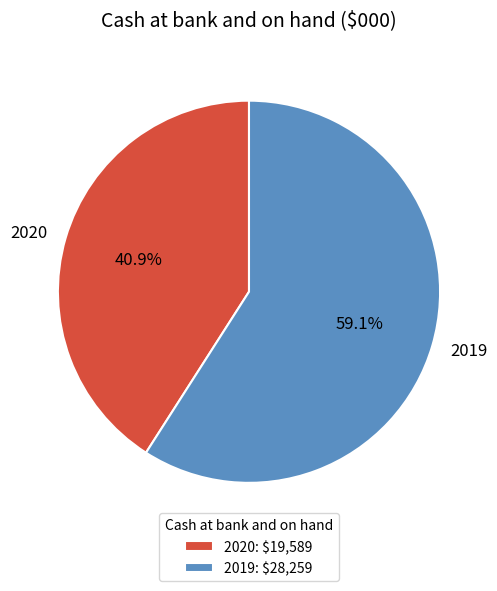

Count the number of slices in the pie.

2